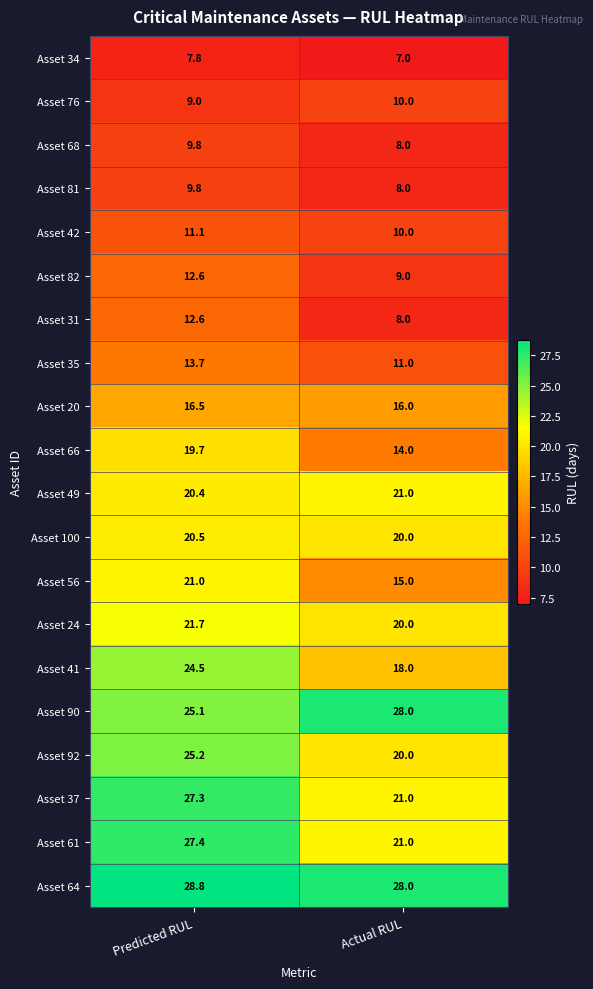

At which category does the chart reach its minimum across all series?

Actual RUL